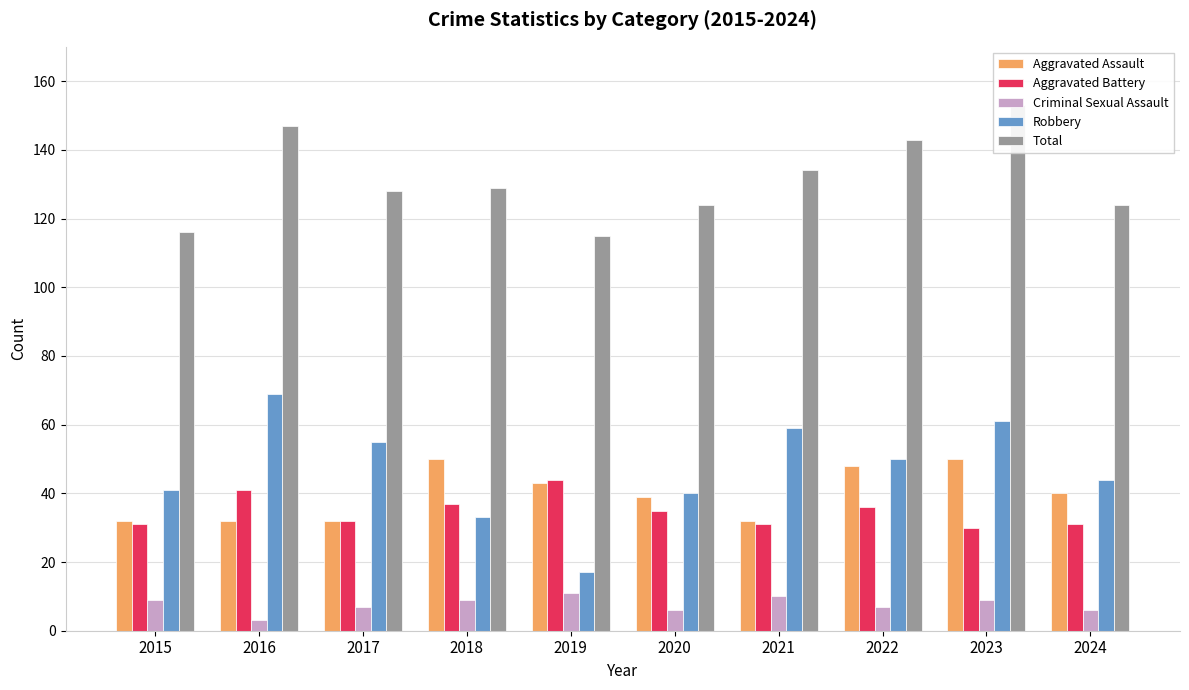

What is the difference between the Aggravated Battery values at 2015 and 2022?

5